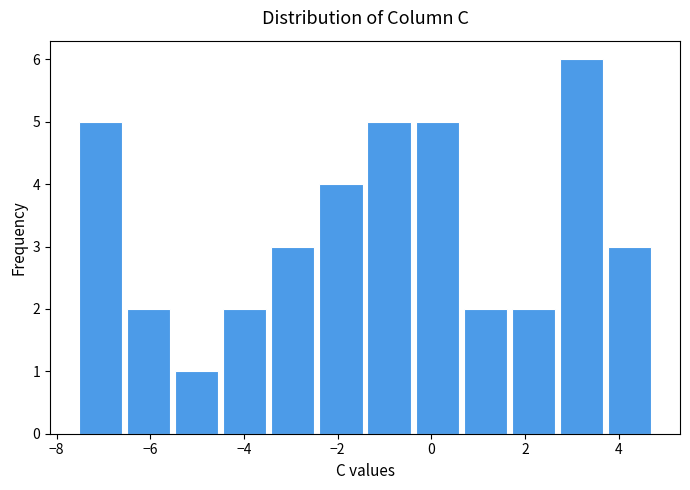

How tall is the bar that spans 2.8 to 3.8 on the x-axis? Neither the bar edges nor the heights are printed on the chart, so give them approximately, as read against the axes.

6